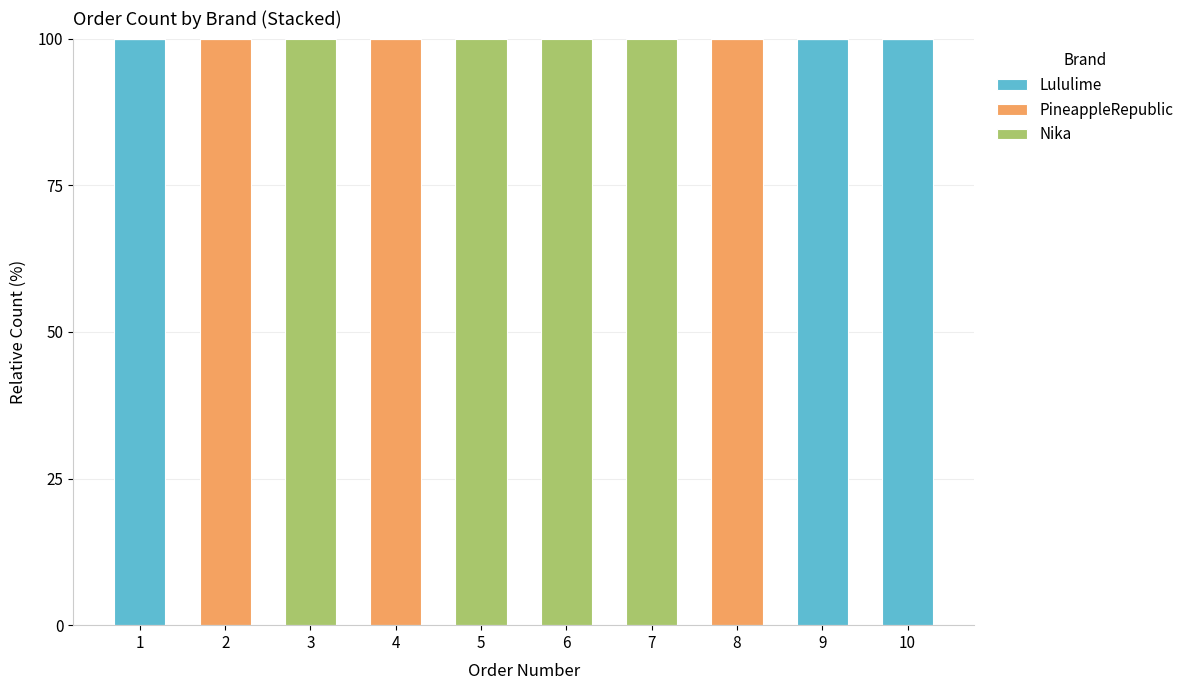

Reading right to left, transcribe the values for Lululime.

10=100	9=100	8=0	7=0	6=0	5=0	4=0	3=0	2=0	1=100